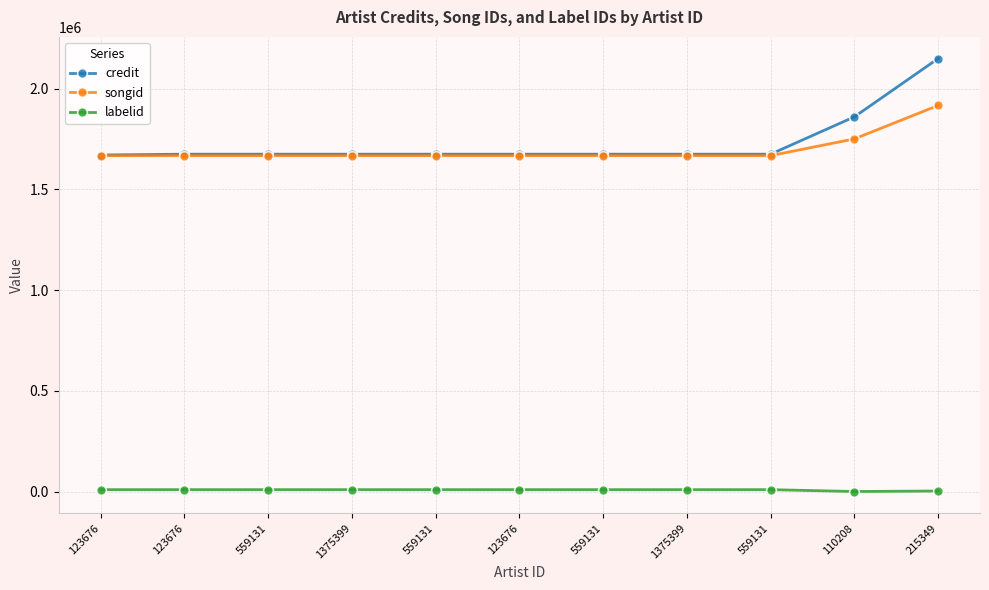

How many values in the labelid series are below 9227?

2